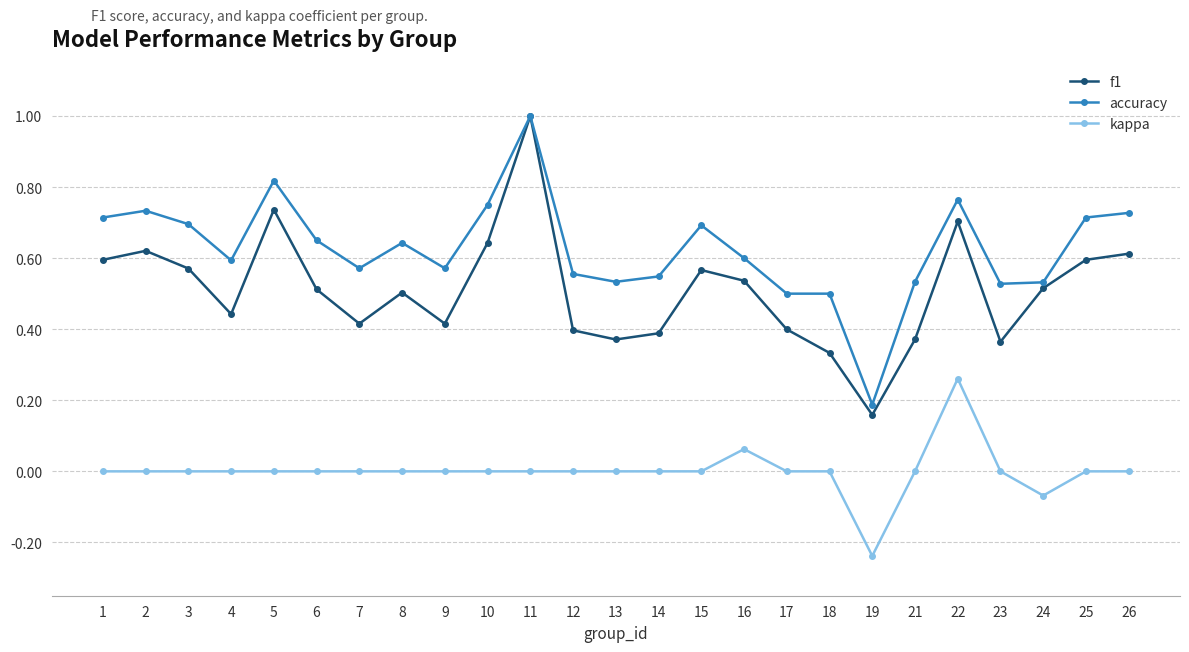

True or false: accuracy and kappa cross at least once.

False